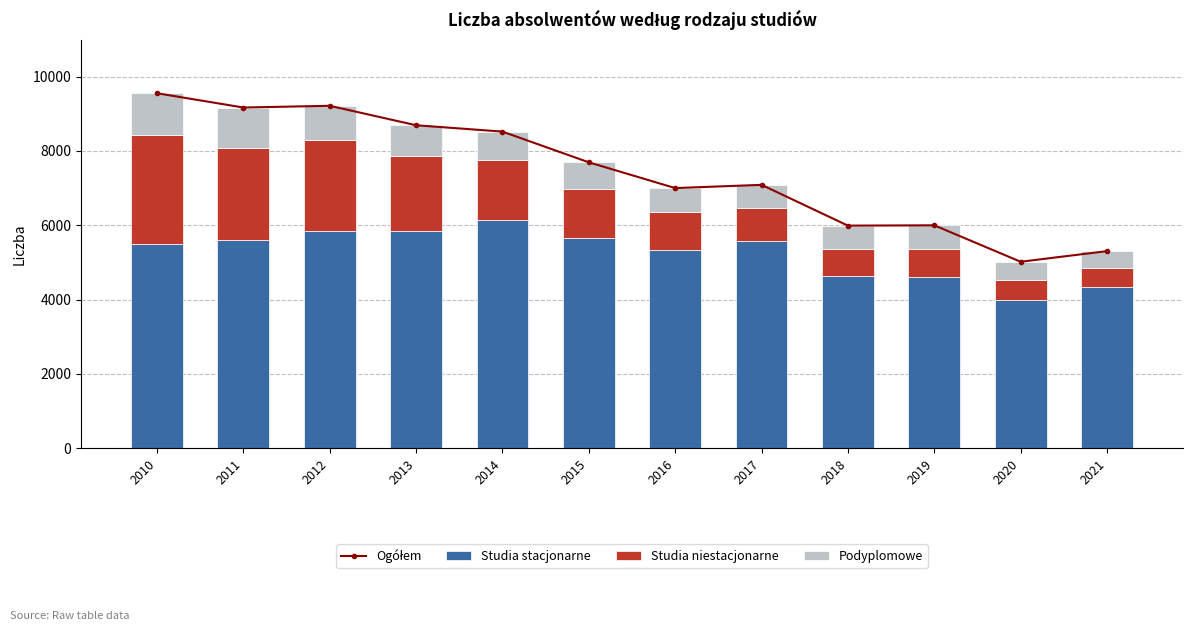

Which category has the lowest value in the Studia niestacjonarne series?

2021